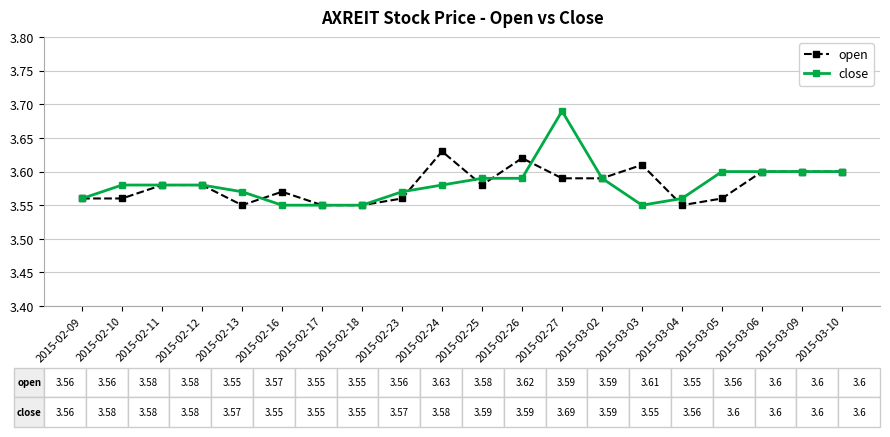

The open series shows 1.7 at 2015-02-24. True or false?

False